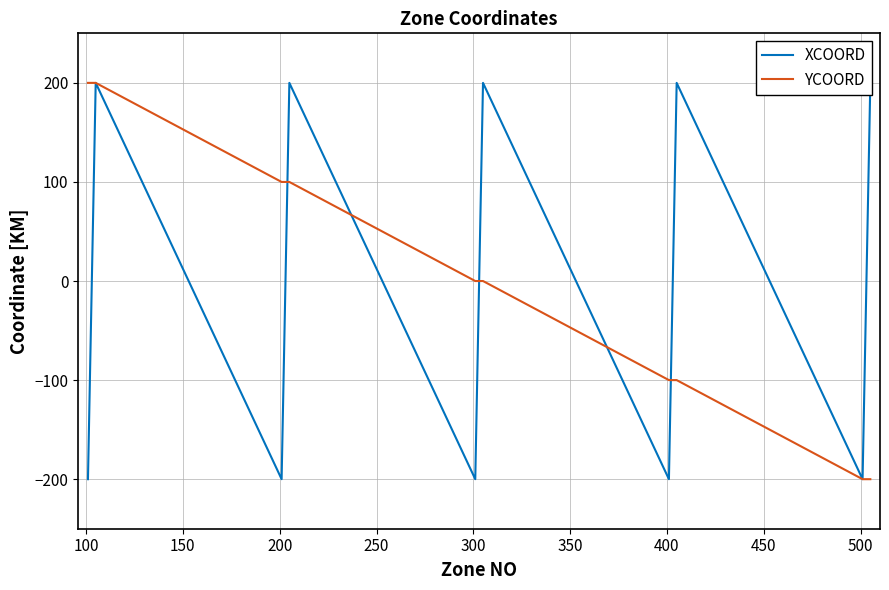

What is the lowest value of the YCOORD series?

-200